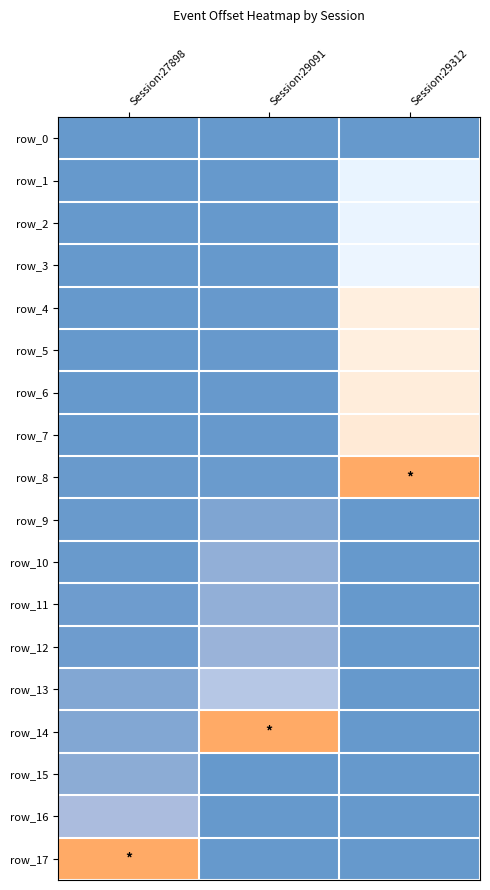

What is the maximum value for row_12?

0.1